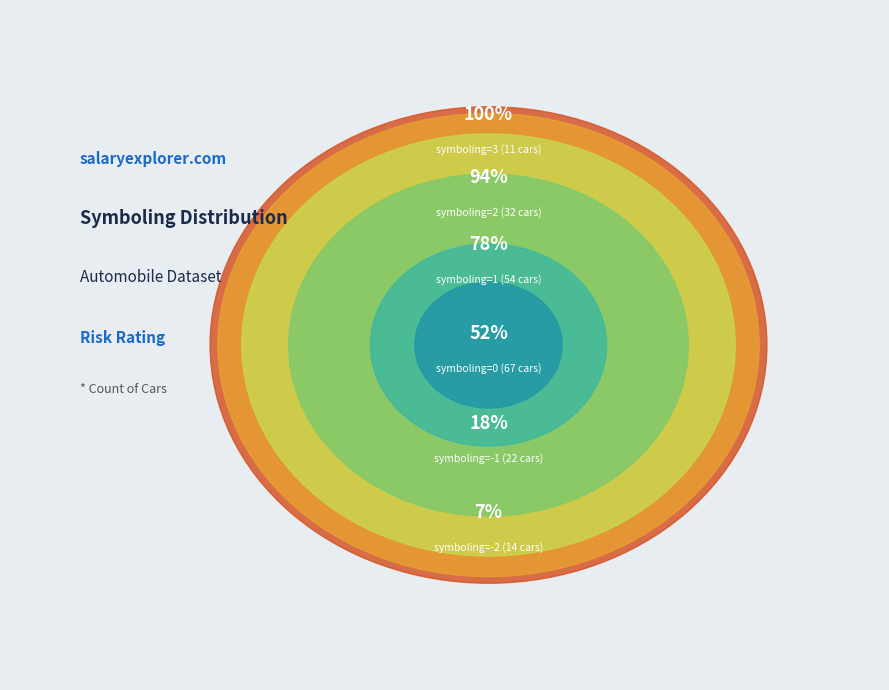

What is the ratio of the value at -2 to the value at 3?

1.3